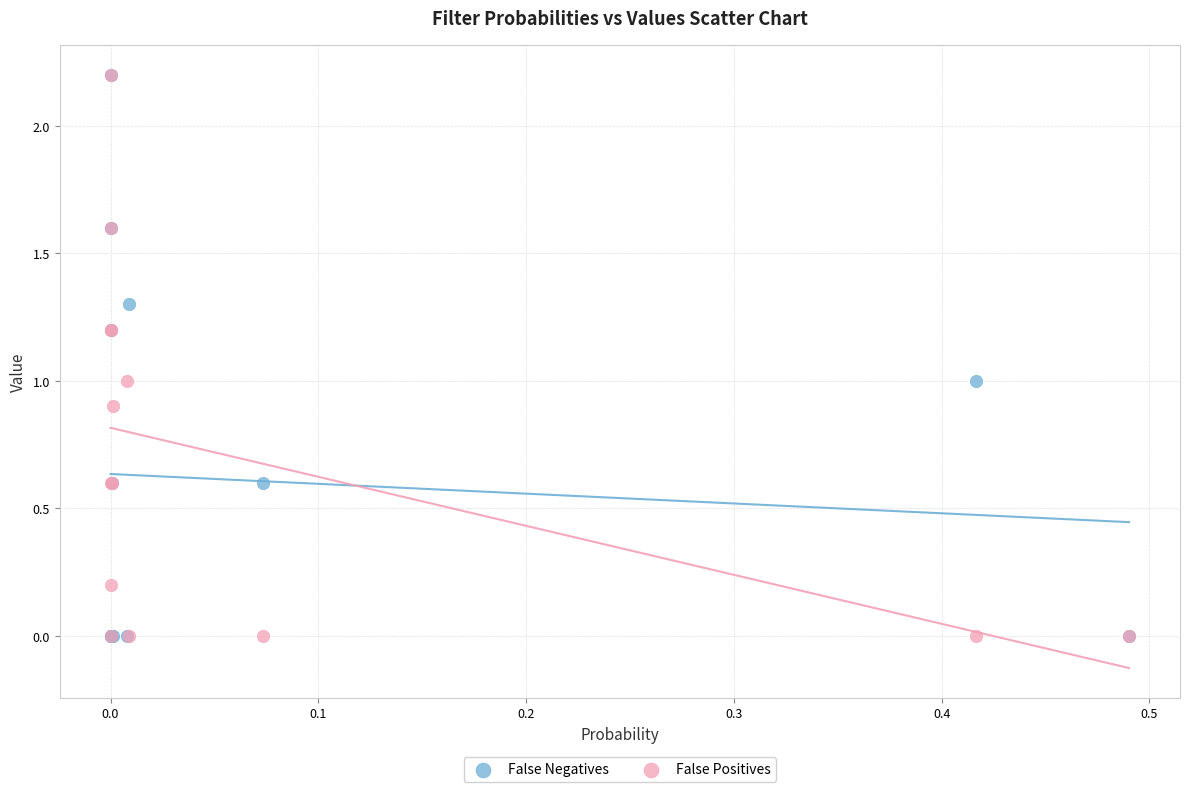

What are all the series names shown in the legend?

False Negatives, False Positives